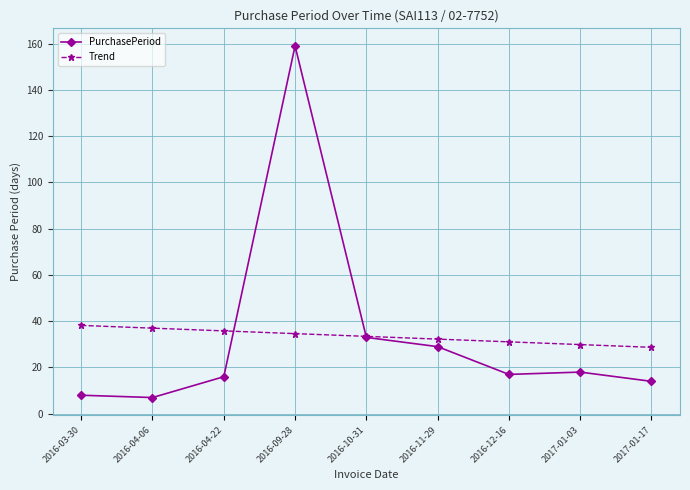

How many data points in Trend are less than 33?

4